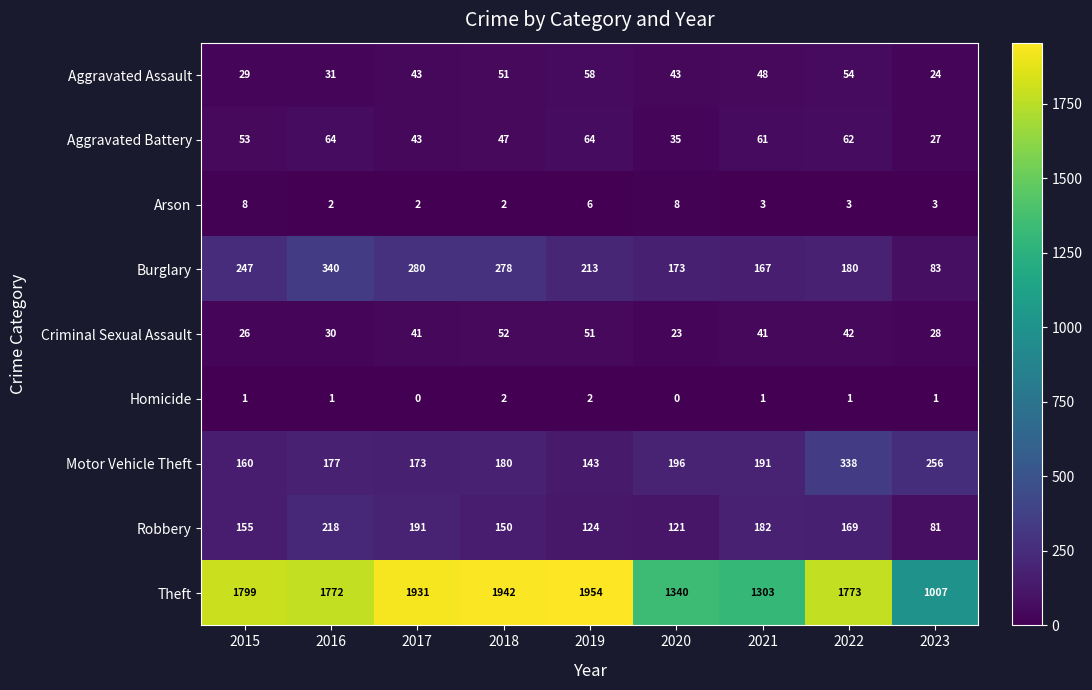

What is the difference between the second highest and second lowest values in the Criminal Sexual Assault series?

25